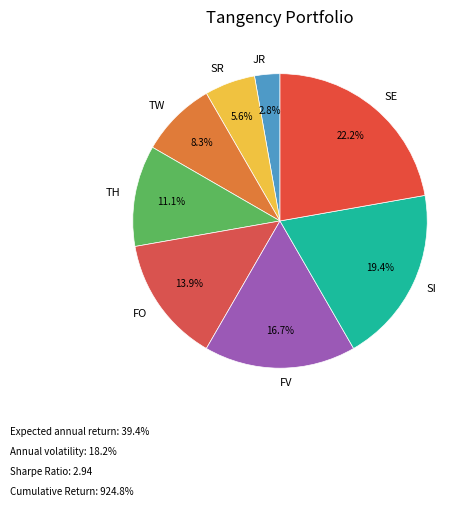

Do JR and TH together represent more than half of the pie?

No